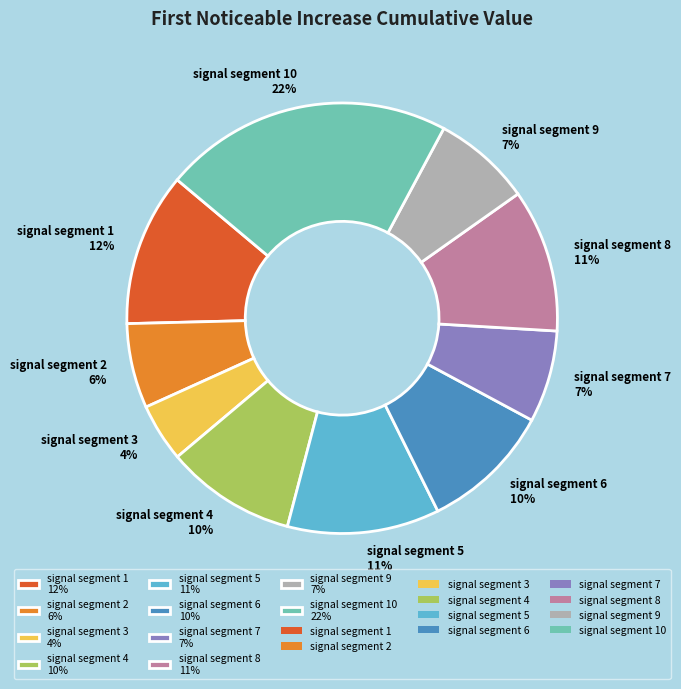

Which category has the biggest portion of the pie?

signal segment 10 22%